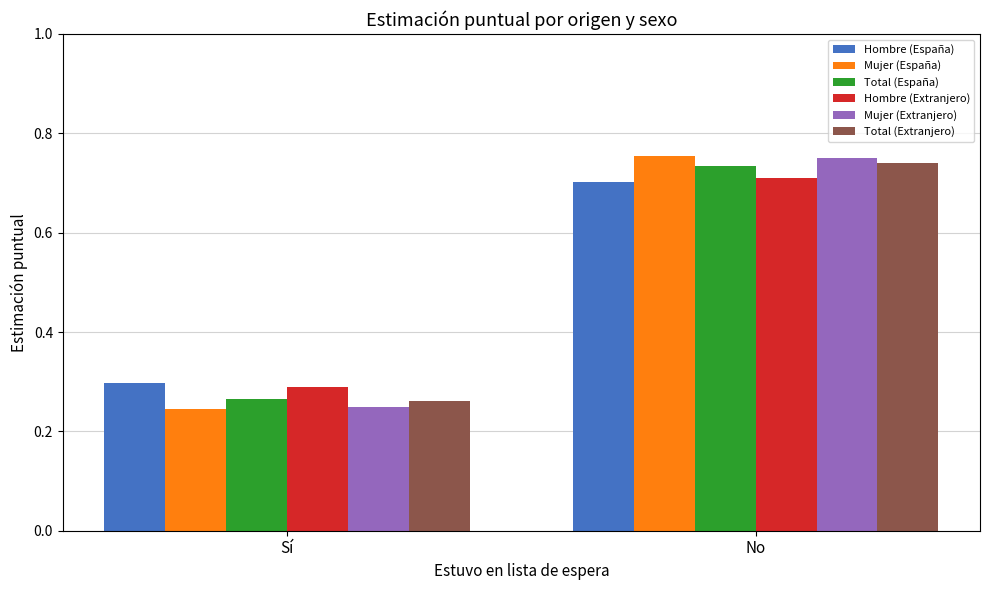

Count the number of categories in the chart.

2